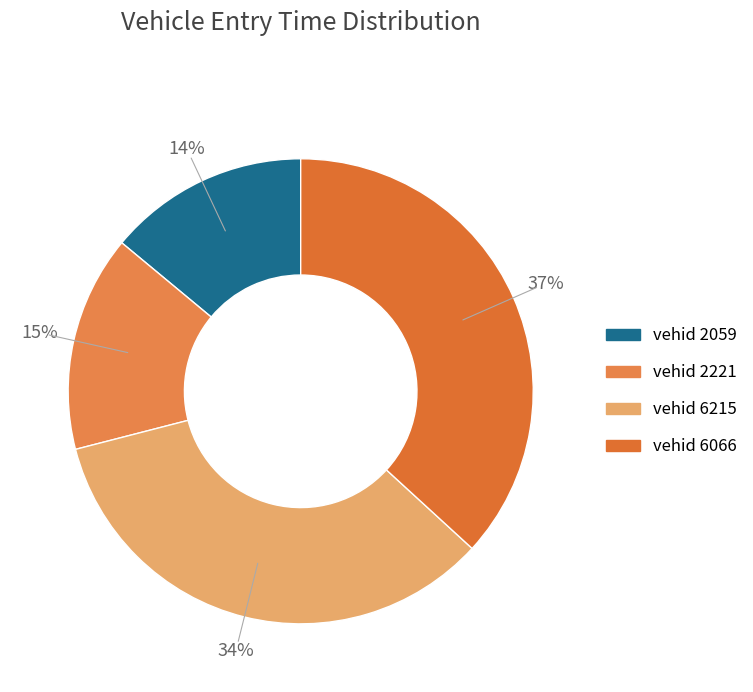

Count the number of slices in the pie.

4